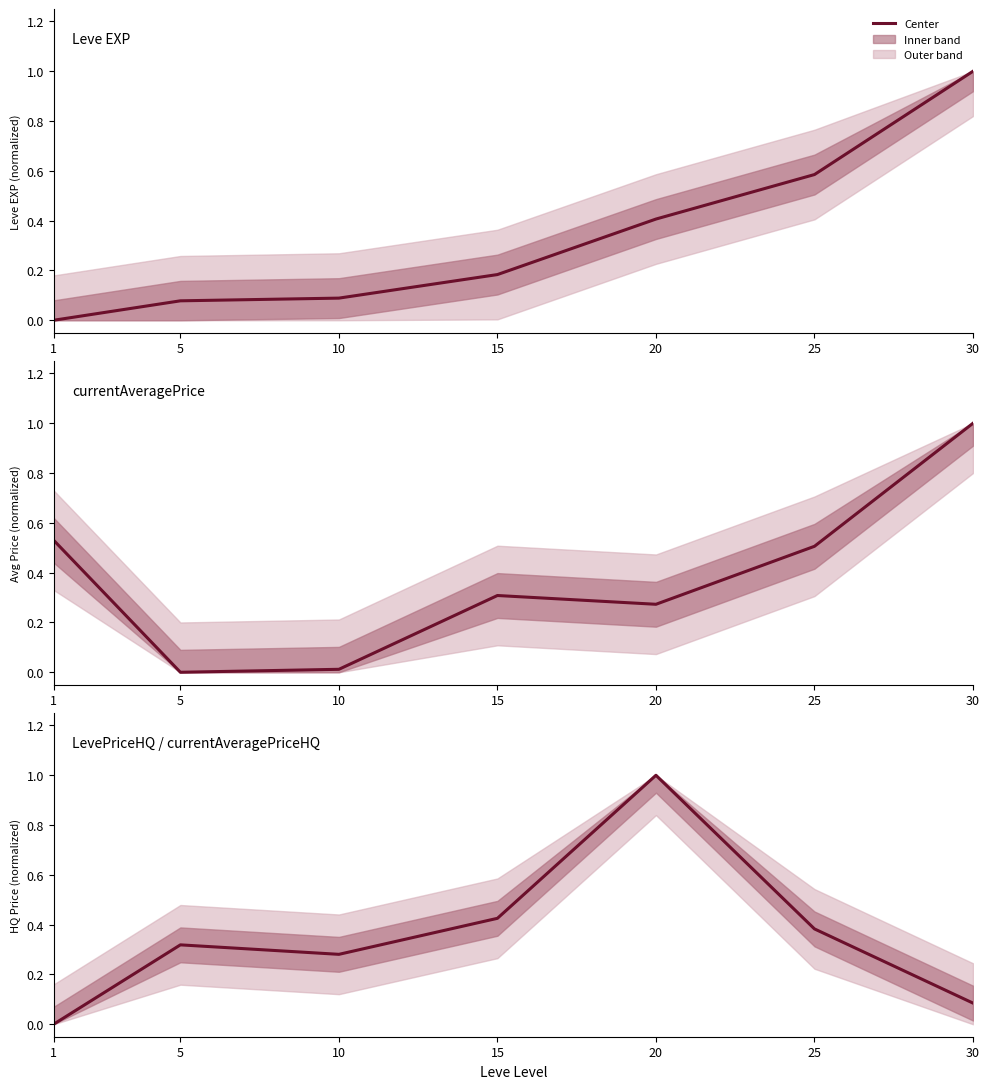

True or false: Leve EXP and LevePriceHQ / currentAveragePriceHQ intersect in this chart.

True